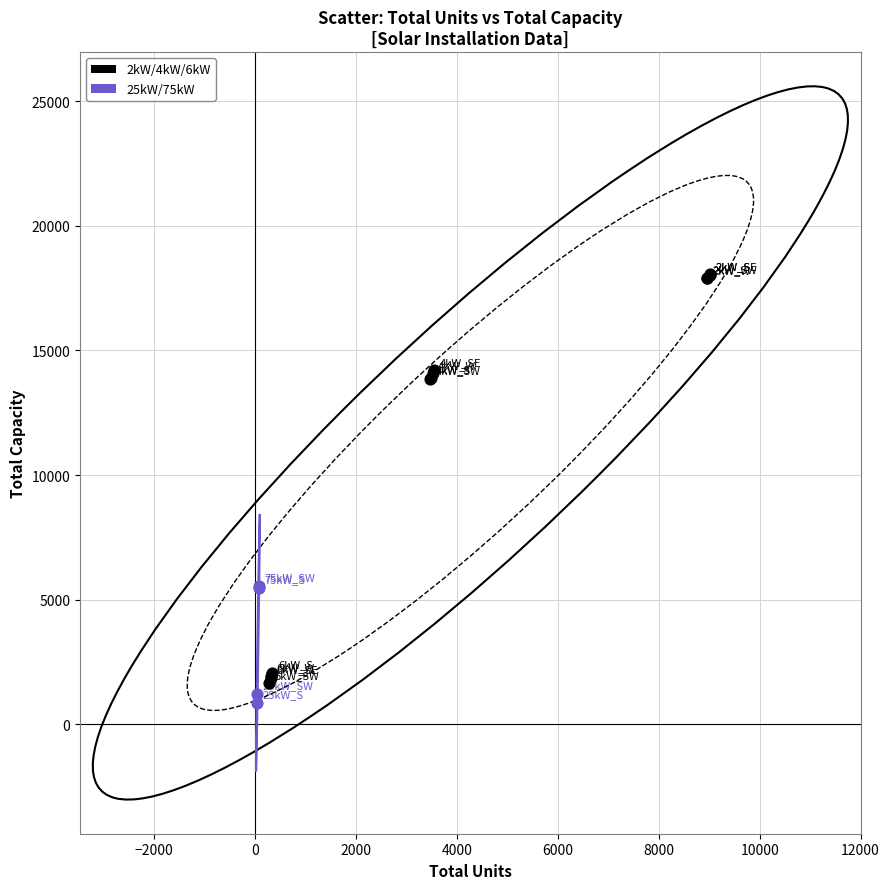

Which series has the widest spread of Y values?

2kW/4kW/6kW